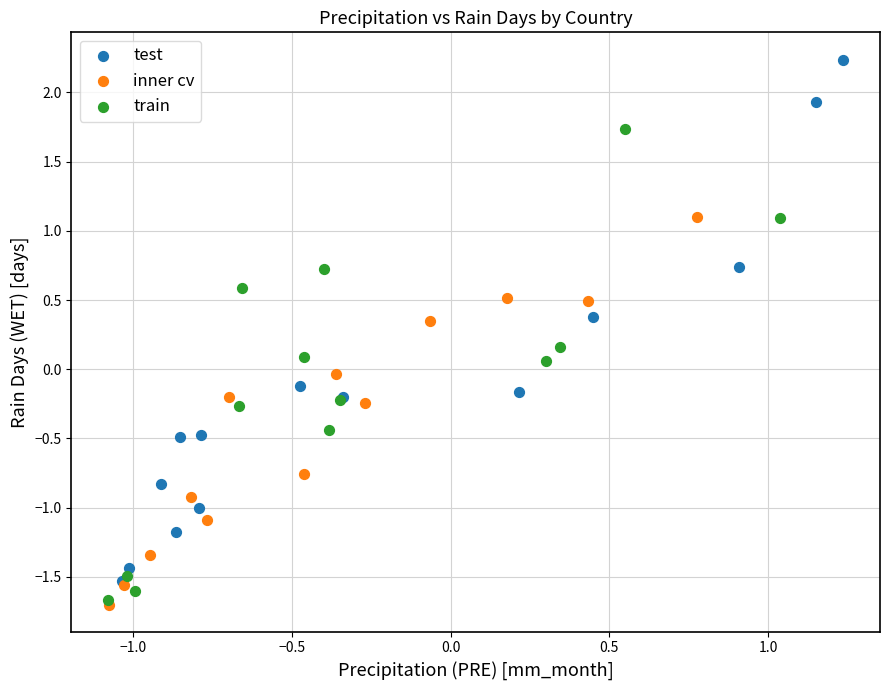

Which series reaches the maximum Y coordinate?

test